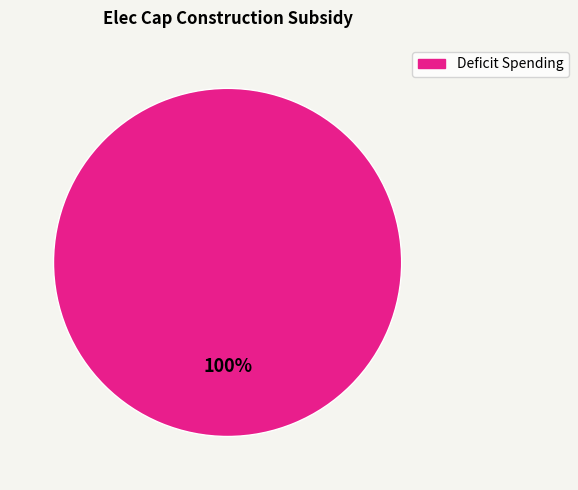

Is it true that Deficit Spending is 100% of the pie?

True